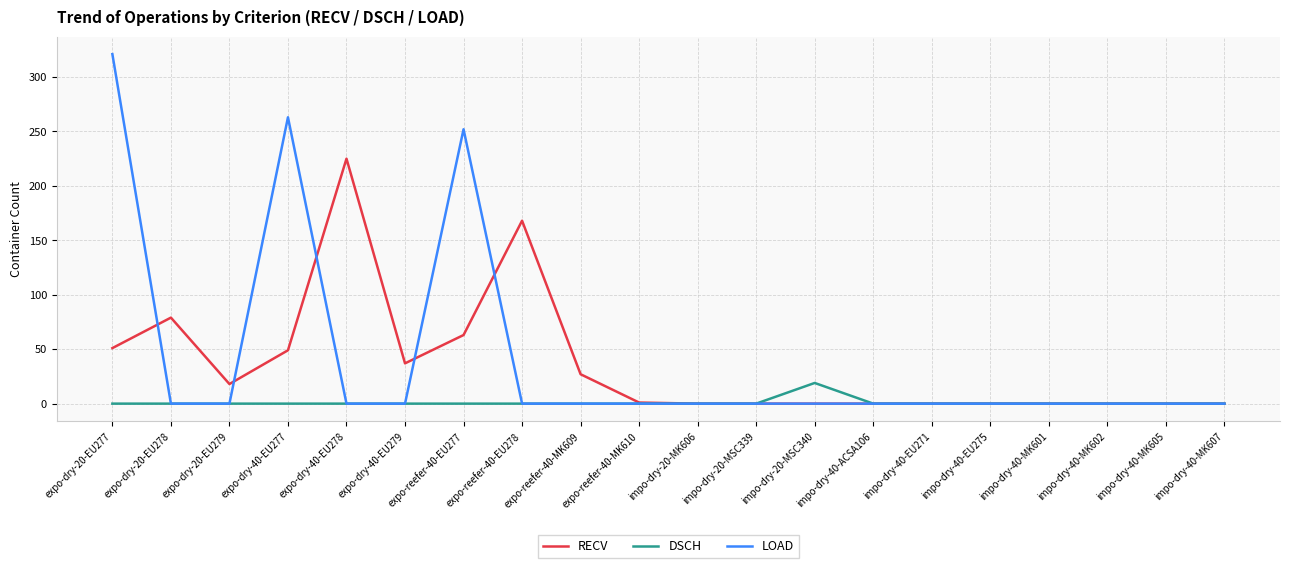

What is the total value across all series at expo-dry-20-EU279?

18